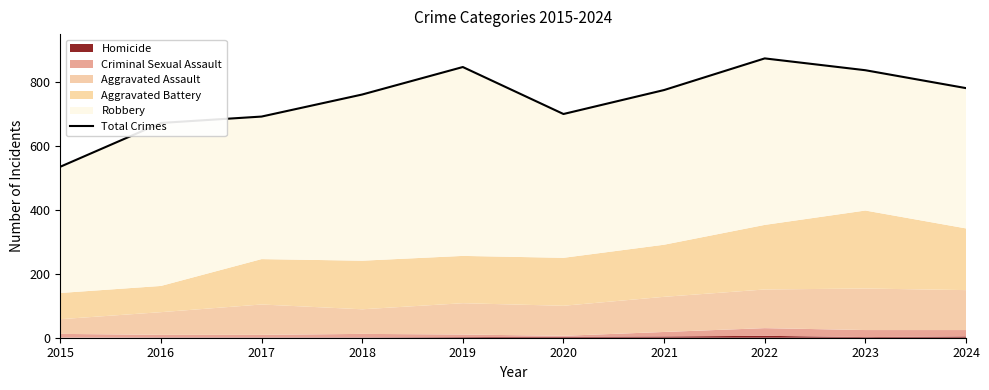

How many interior local peaks (higher than both neighbors) does the data have?

2